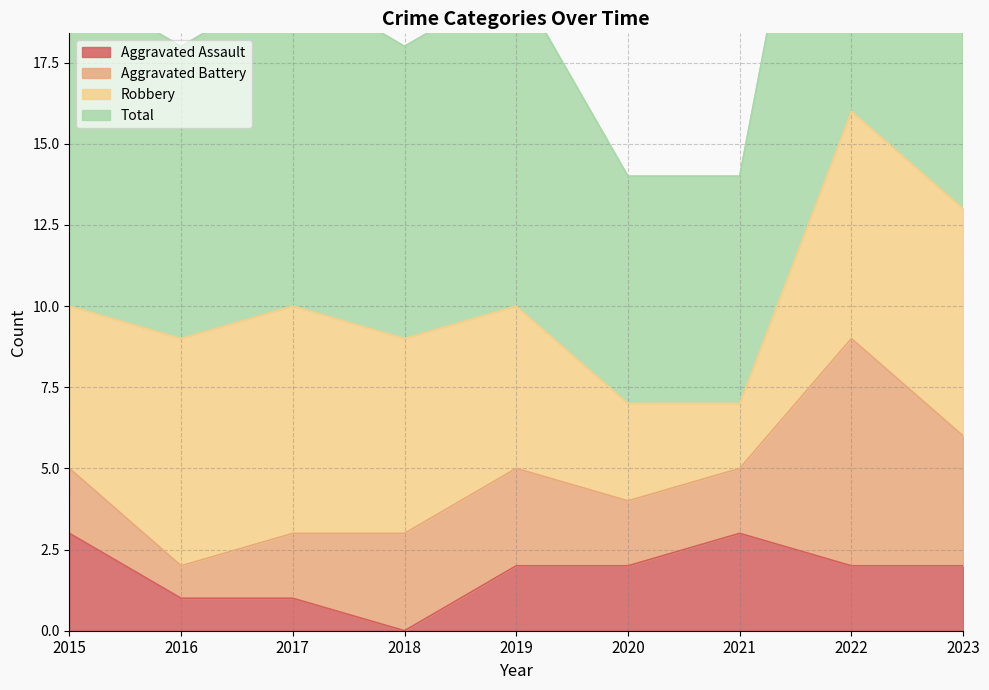

Where is Aggravated Assault nearest to the value 1?

2016